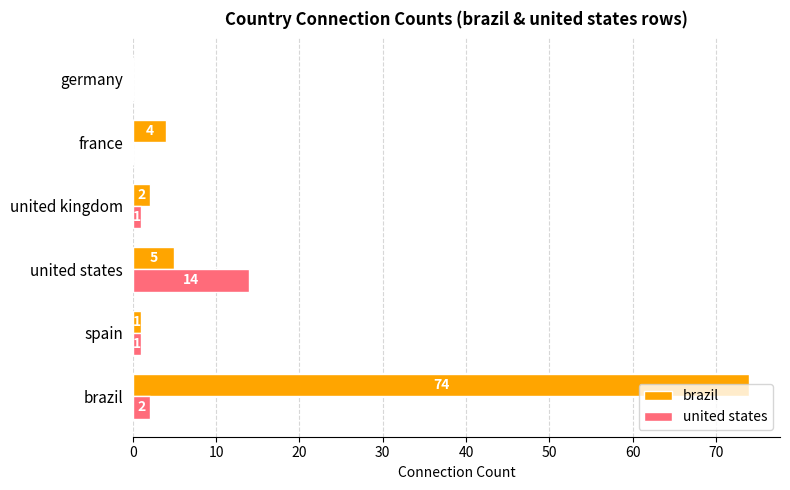

True or false: brazil has a value of 1 at spain.

True